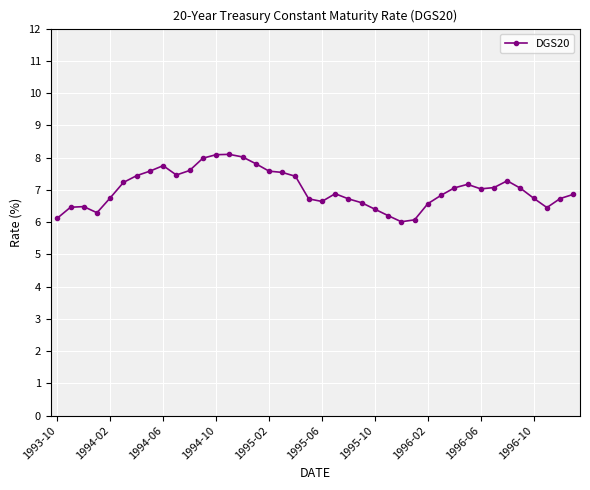

What is the sum of all values?

280.8